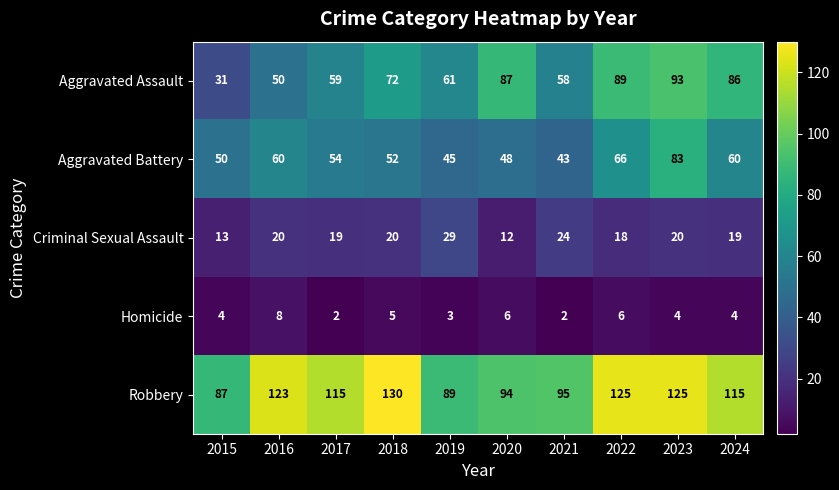

What is the difference between the maximum and minimum values in the Aggravated Assault series?

62